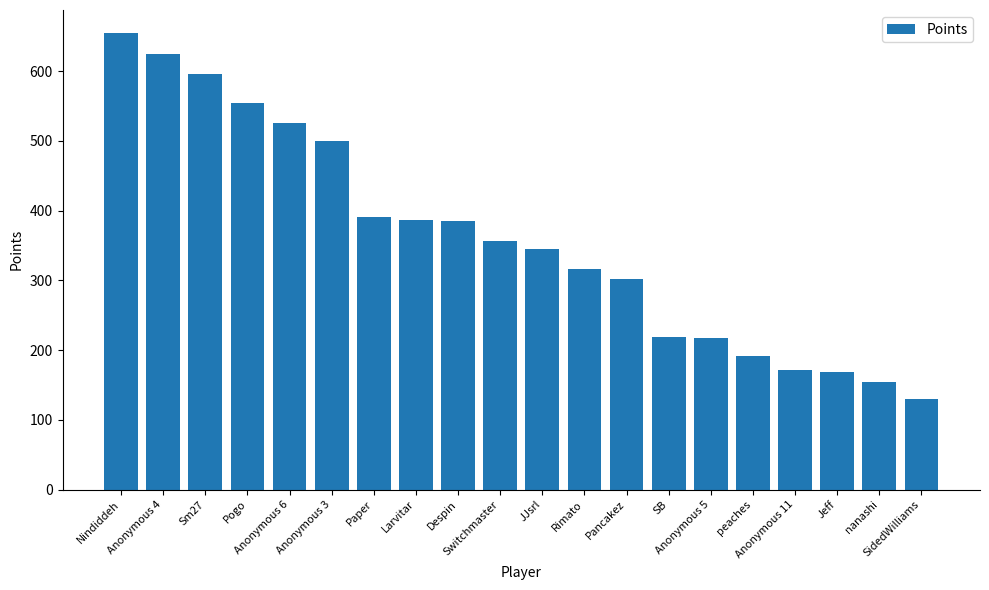

How many categories are shown in the chart?

20